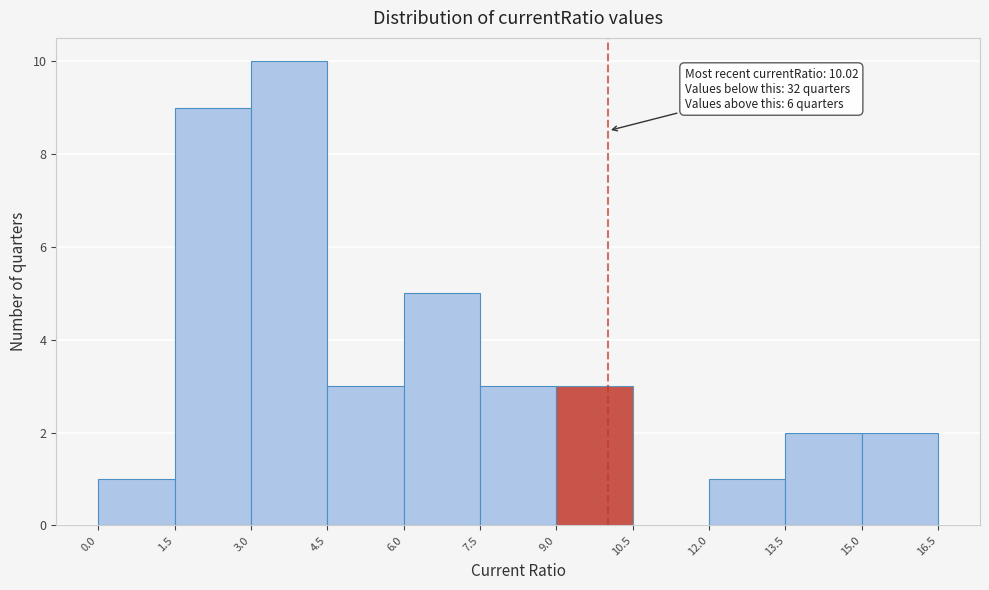

Which range on the x-axis has the tallest bar?

3.0 to 4.5